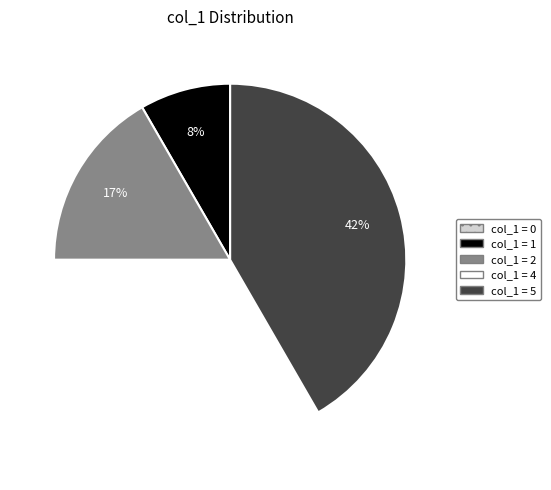

Is there a majority slice in this chart?

No